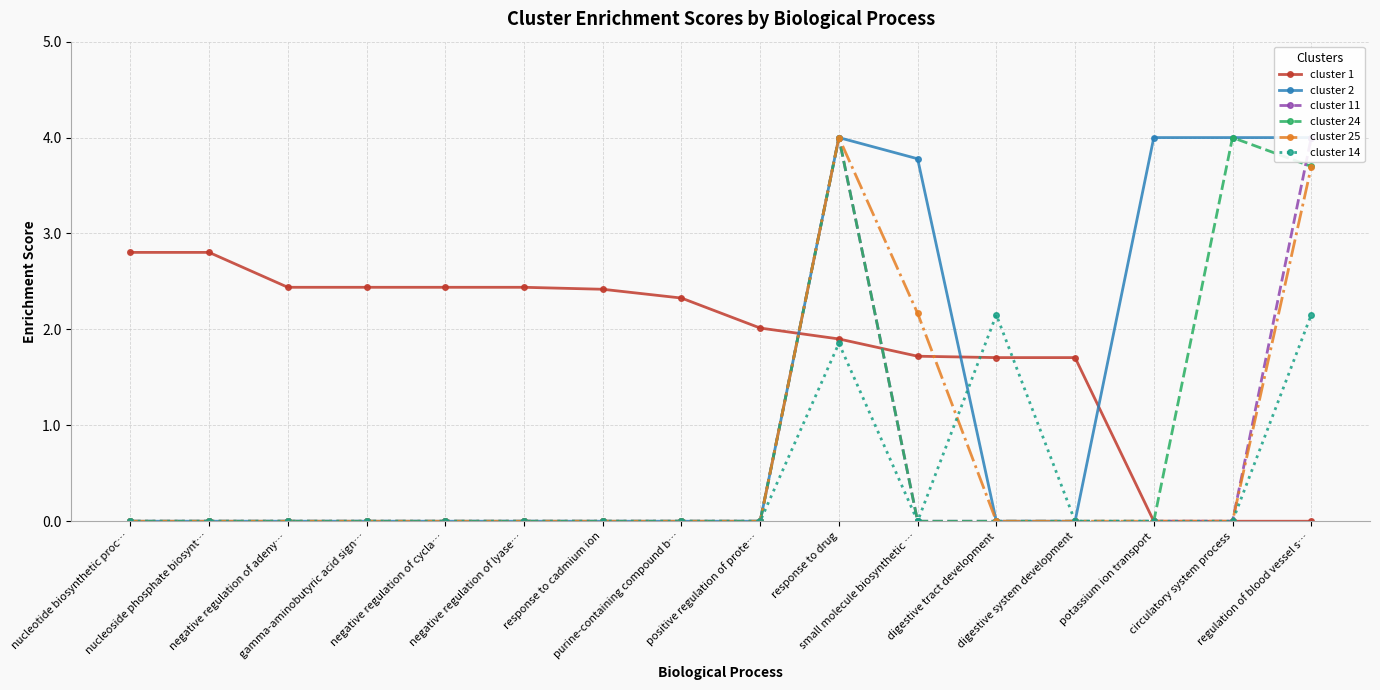

Reading left to right, list all the values displayed in this chart.

cluster 1: nucleotide biosynthetic proc…=2.8	nucleoside phosphate biosynt…=2.8	negative regulation of adeny…=2.4	gamma-aminobutyric acid sign…=2.4	negative regulation of cycla…=2.4	negative regulation of lyase…=2.4	response to cadmium ion=2.4	purine-containing compound b…=2.3	positive regulation of prote…=2.0	response to drug=1.9	small molecule biosynthetic …=1.7	digestive tract development=1.7	digestive system development=1.7	potassium ion transport=0.0	circulatory system process=0.0	regulation of blood vessel s…=0.0
cluster 2: nucleotide biosynthetic proc…=0.0	nucleoside phosphate biosynt…=0.0	negative regulation of adeny…=0.0	gamma-aminobutyric acid sign…=0.0	negative regulation of cycla…=0.0	negative regulation of lyase…=0.0	response to cadmium ion=0.0	purine-containing compound b…=0.0	positive regulation of prote…=0.0	response to drug=4.0	small molecule biosynthetic …=3.8	digestive tract development=0.0	digestive system development=0.0	potassium ion transport=4.0	circulatory system process=4.0	regulation of blood vessel s…=4.0
cluster 11: nucleotide biosynthetic proc…=0.0	nucleoside phosphate biosynt…=0.0	negative regulation of adeny…=0.0	gamma-aminobutyric acid sign…=0.0	negative regulation of cycla…=0.0	negative regulation of lyase…=0.0	response to cadmium ion=0.0	purine-containing compound b…=0.0	positive regulation of prote…=0.0	response to drug=4.0	small molecule biosynthetic …=0.0	digestive tract development=0.0	digestive system development=0.0	potassium ion transport=0.0	circulatory system process=0.0	regulation of blood vessel s…=4.0
cluster 24: nucleotide biosynthetic proc…=0.0	nucleoside phosphate biosynt…=0.0	negative regulation of adeny…=0.0	gamma-aminobutyric acid sign…=0.0	negative regulation of cycla…=0.0	negative regulation of lyase…=0.0	response to cadmium ion=0.0	purine-containing compound b…=0.0	positive regulation of prote…=0.0	response to drug=4.0	small molecule biosynthetic …=0.0	digestive tract development=0.0	digestive system development=0.0	potassium ion transport=0.0	circulatory system process=4.0	regulation of blood vessel s…=3.7
cluster 25: nucleotide biosynthetic proc…=0.0	nucleoside phosphate biosynt…=0.0	negative regulation of adeny…=0.0	gamma-aminobutyric acid sign…=0.0	negative regulation of cycla…=0.0	negative regulation of lyase…=0.0	response to cadmium ion=0.0	purine-containing compound b…=0.0	positive regulation of prote…=0.0	response to drug=4.0	small molecule biosynthetic …=2.2	digestive tract development=0.0	digestive system development=0.0	potassium ion transport=0.0	circulatory system process=0.0	regulation of blood vessel s…=3.7
cluster 14: nucleotide biosynthetic proc…=0.0	nucleoside phosphate biosynt…=0.0	negative regulation of adeny…=0.0	gamma-aminobutyric acid sign…=0.0	negative regulation of cycla…=0.0	negative regulation of lyase…=0.0	response to cadmium ion=0.0	purine-containing compound b…=0.0	positive regulation of prote…=0.0	response to drug=1.9	small molecule biosynthetic …=0.0	digestive tract development=2.2	digestive system development=0.0	potassium ion transport=0.0	circulatory system process=0.0	regulation of blood vessel s…=2.2